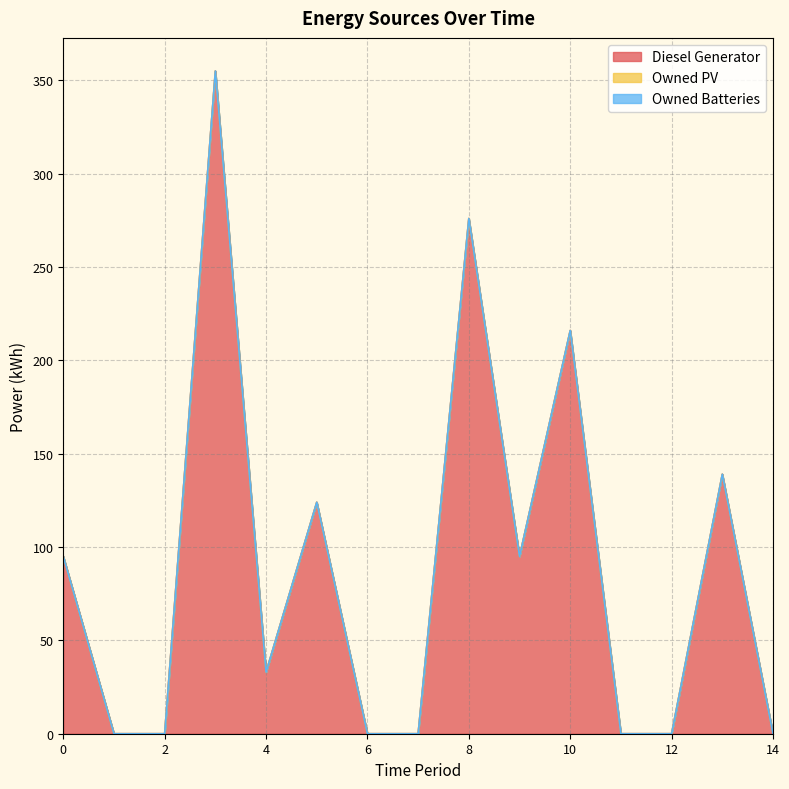

Reading left to right, extract all data points from this chart.

Diesel Generator: 95	0	0	355	33	124	0	0	276	95	216	0	0	139	0
Owned PV: 0	0	0	0	0	0	0	0	0	0	0	0	0	0	0
Owned Batteries: 0	0	0	0	0	0	0	0	0	0	0	0	0	0	0